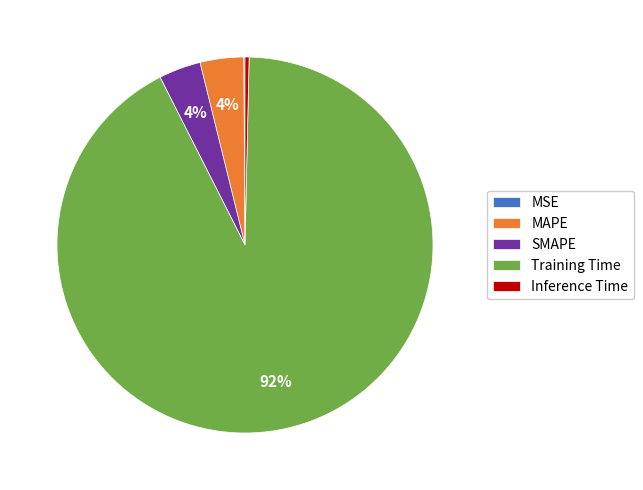

To the nearest percent, what is the combined percentage of Inference Time and MAPE?

4%